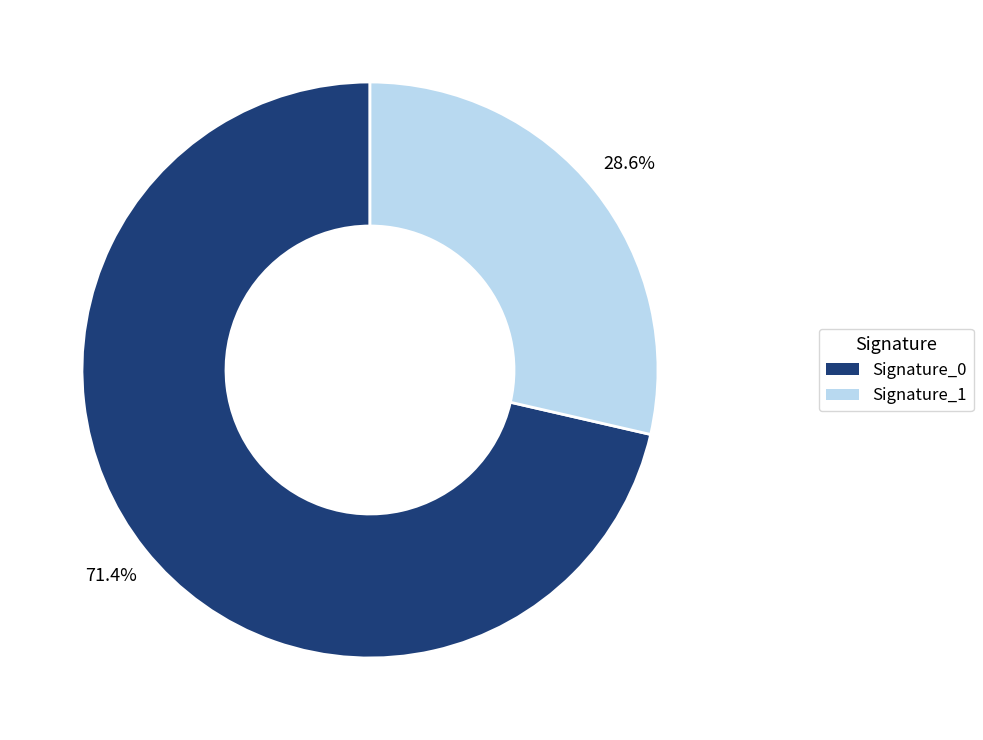

Rank the categories by value from highest to lowest.

Signature_0, Signature_1